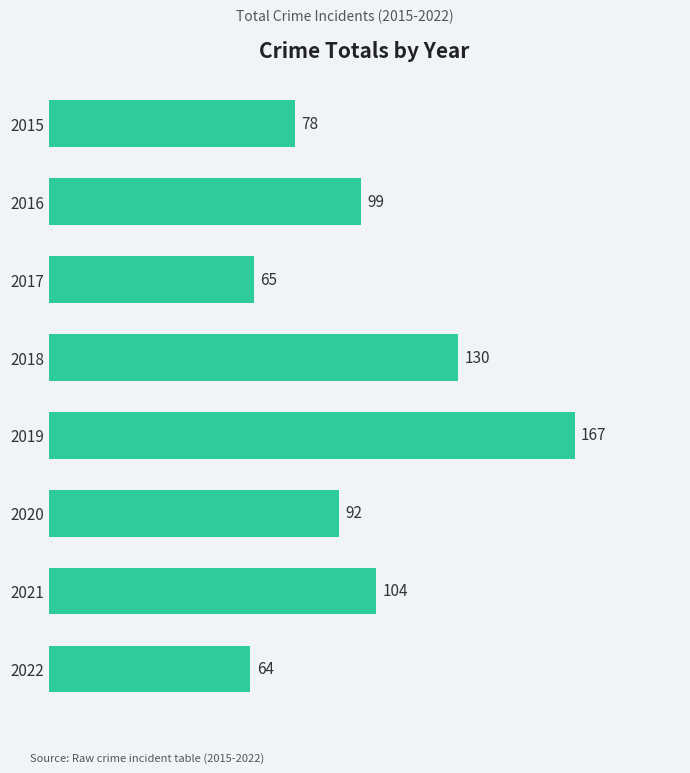

What is the approximate value at 2020, to the nearest 50?

100